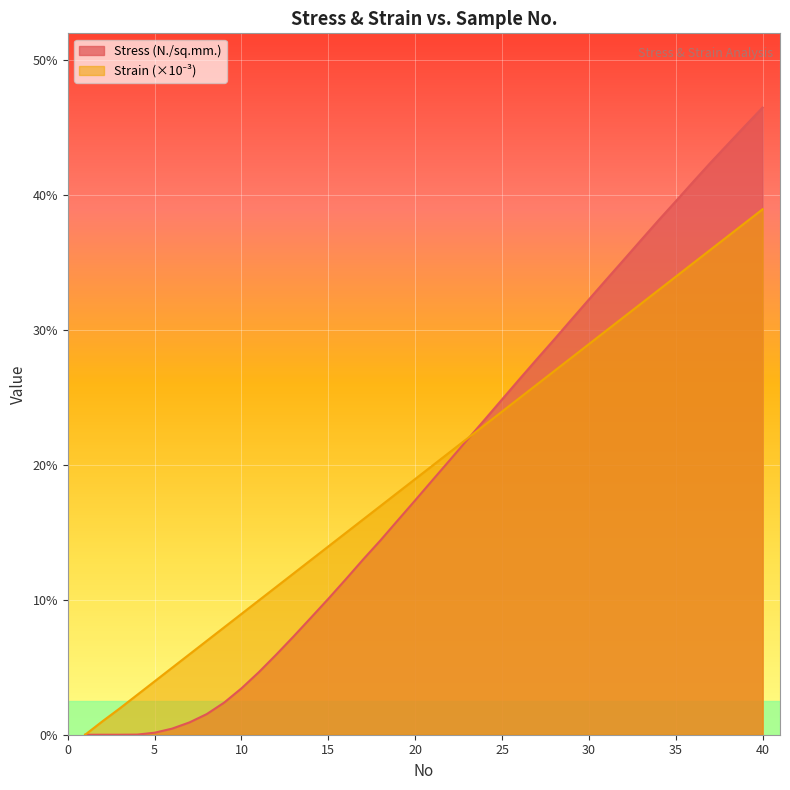

What is the sum of all Strain values?

778.5